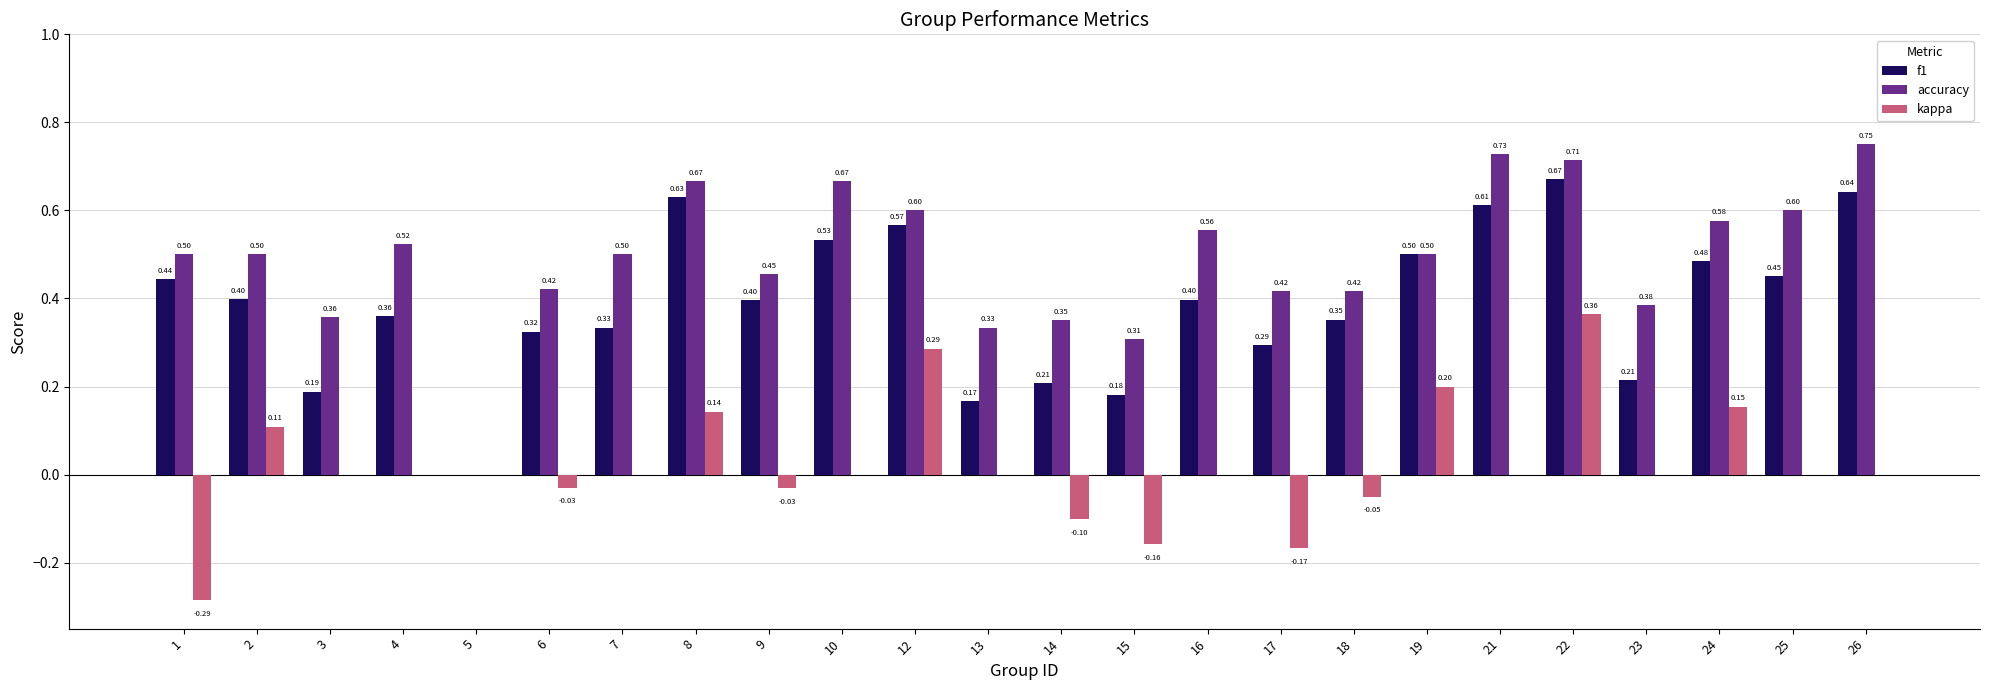

At which category is the sum across all series the highest?

22